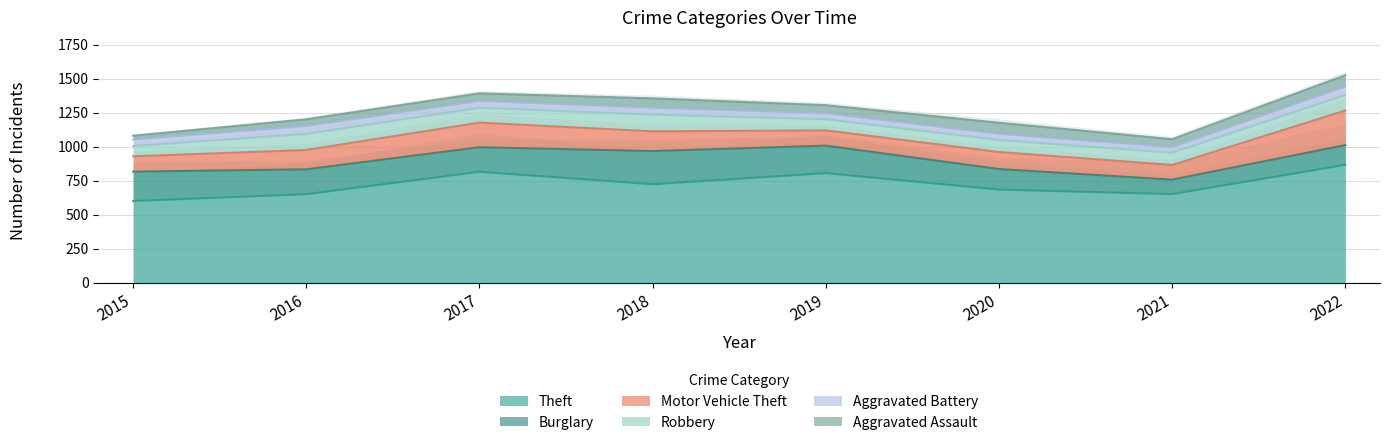

The value of Aggravated Battery at 2018 is 50. True or false?

True